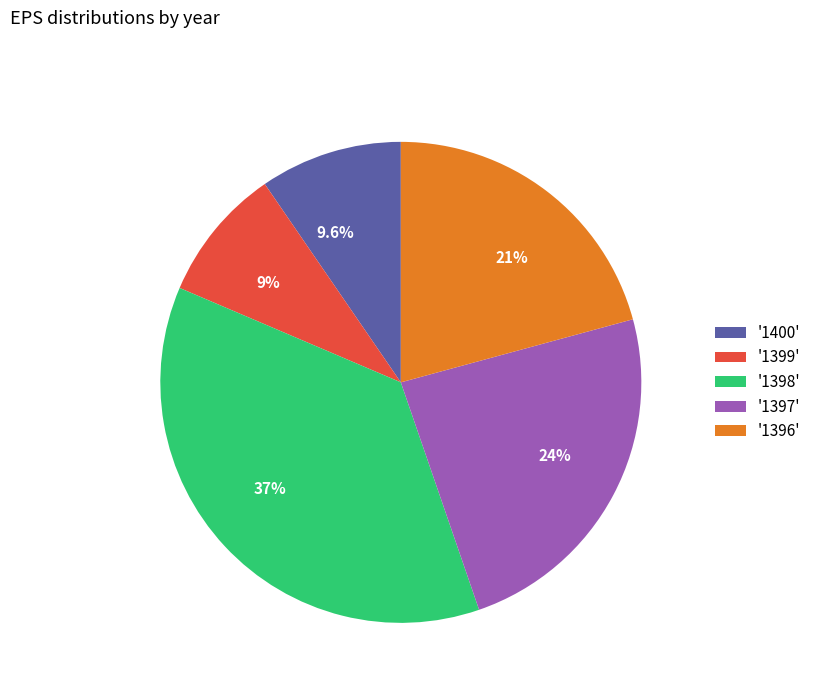

Is 9% the majority of the pie?

No